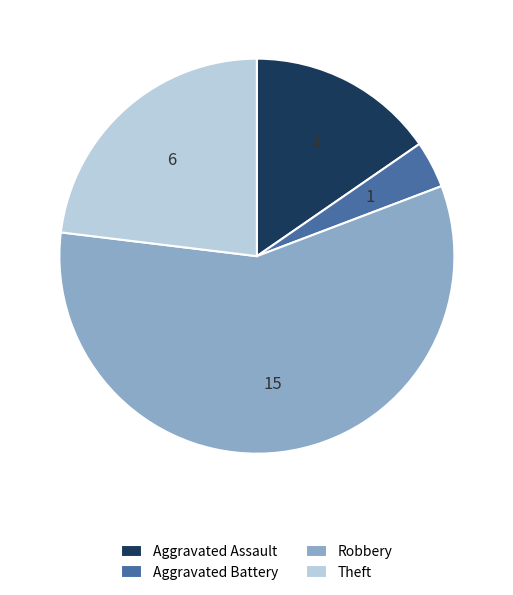

What is the majority slice?

Robbery